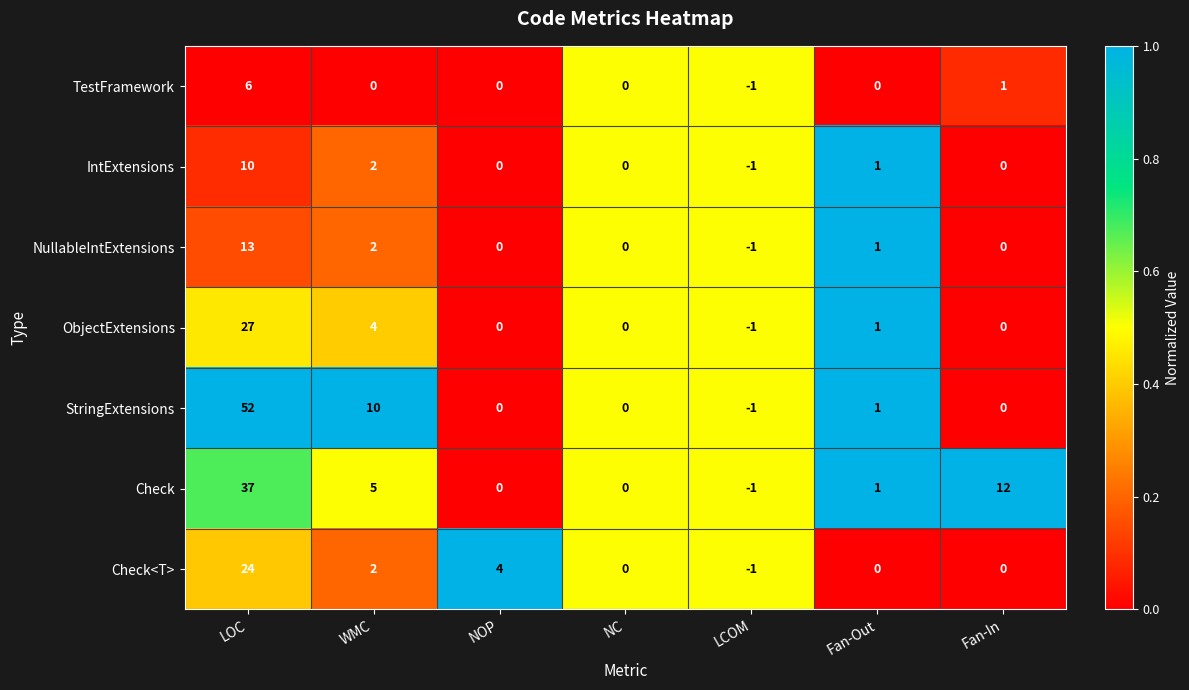

What is the difference between the second highest and minimum values in the Check series?

13